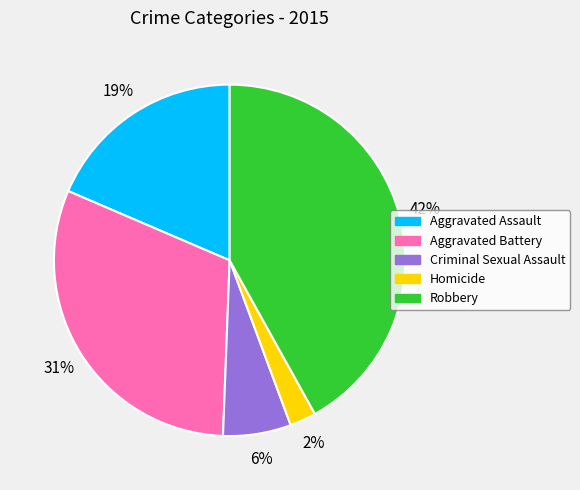

How many segments does this pie chart have?

5